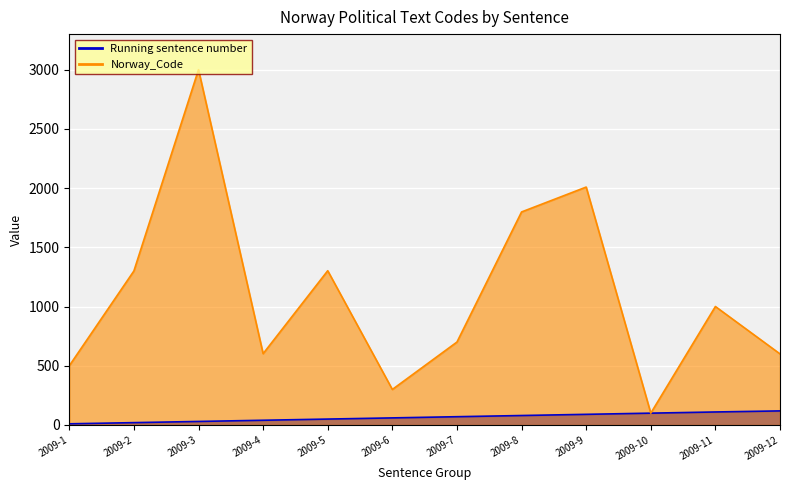

True or false: Norway_Code and Running sentence number cross at least once.

False